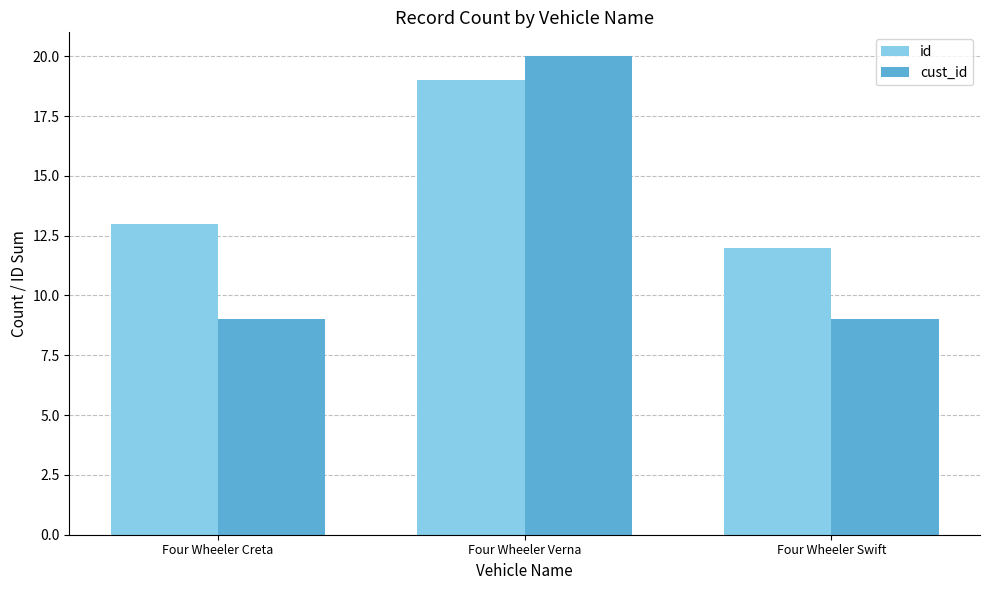

Count the id values in the range 12 to 19.

3